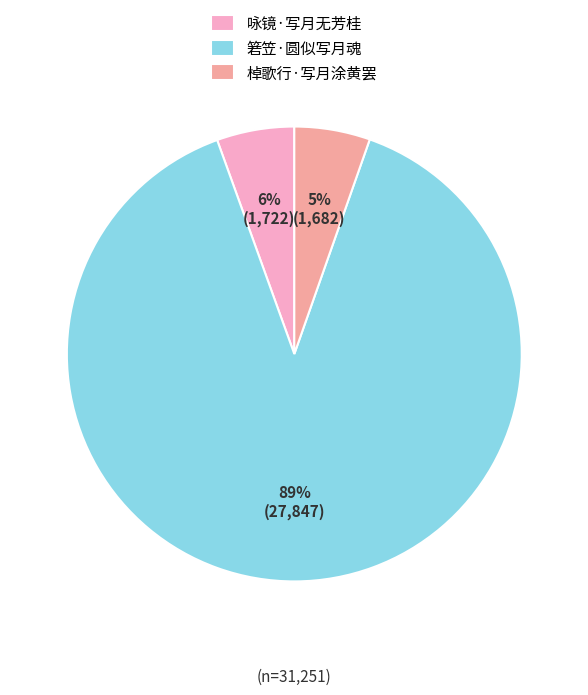

To the nearest percent, what is the combined percentage of 箬笠·圆似写月魂 and 棹歌行·写月涂黄罢?

94%